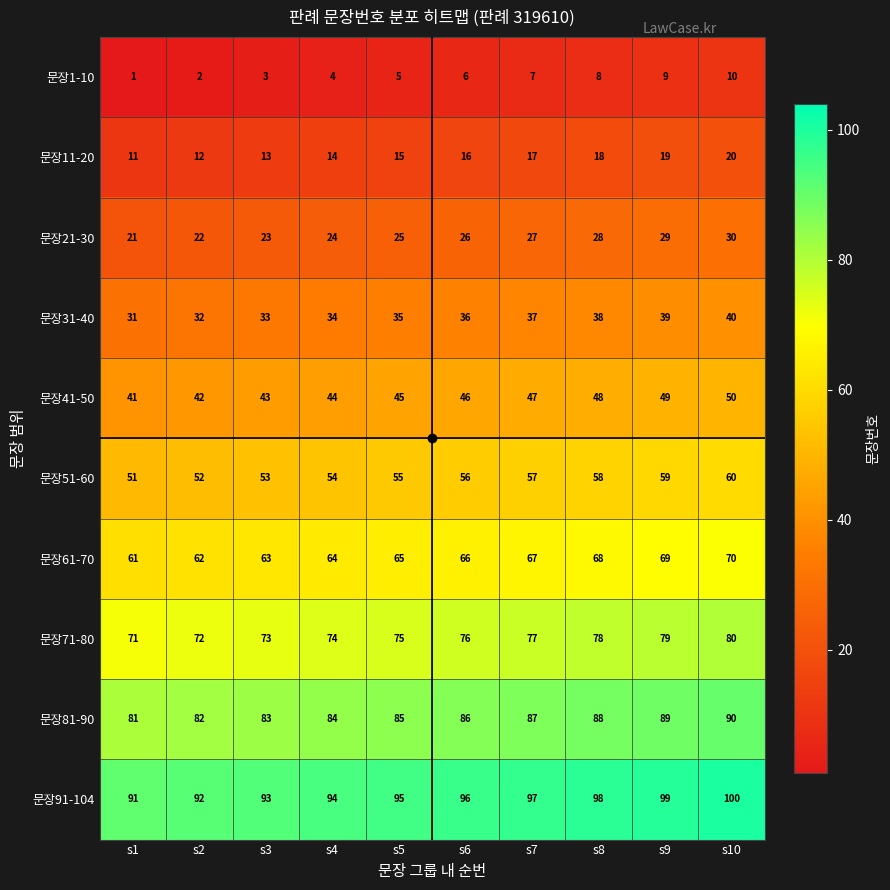

What is the spread (max minus min) of values at s7?

90